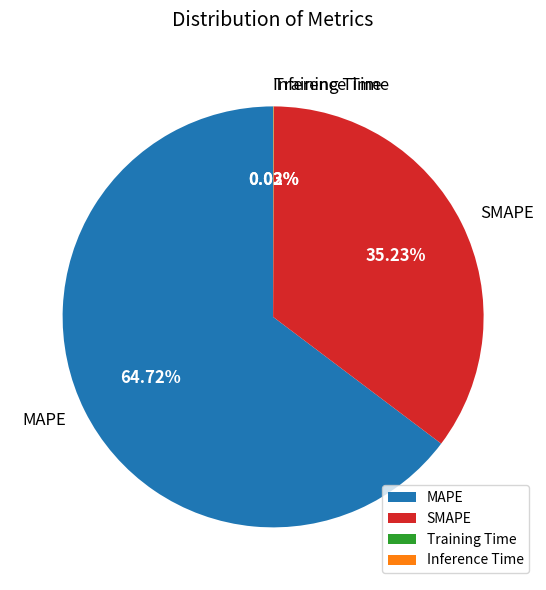

What is the ratio of the value at SMAPE to the value at MAPE?

0.5